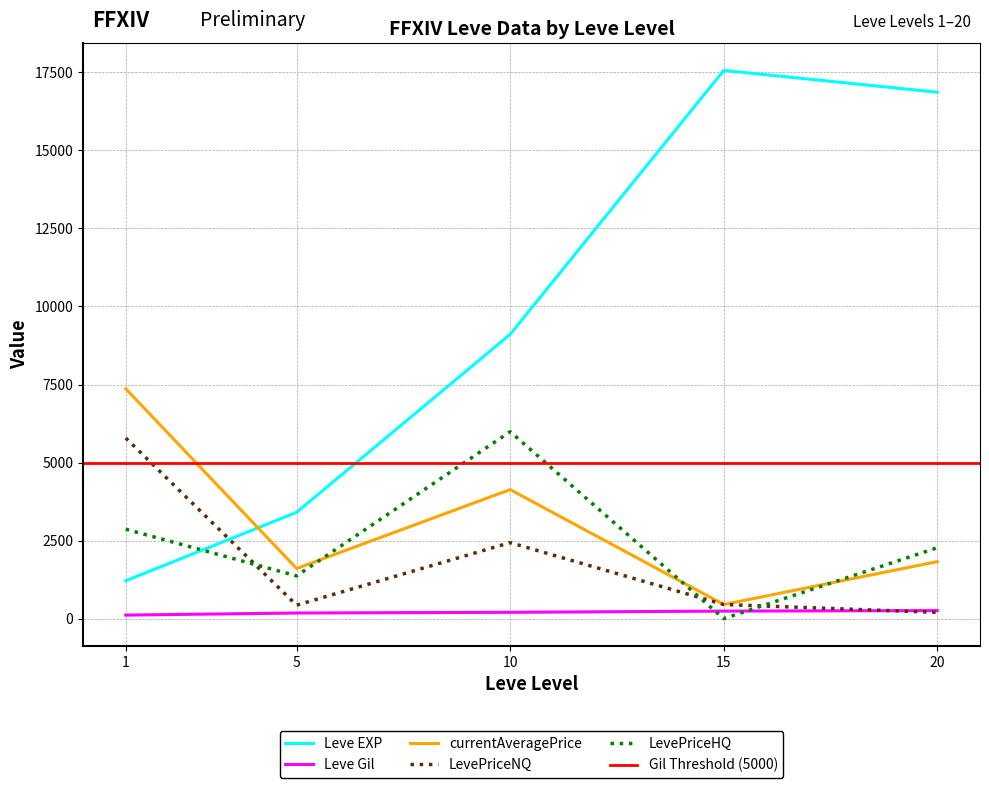

What is the sum of the currentAveragePrice values at 1 and 15?

7817.8